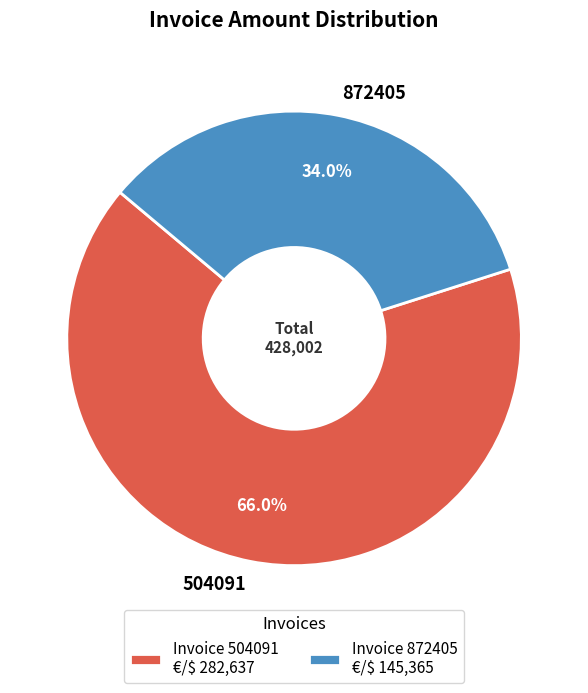

What percentage is NOT represented by 504091?

34.0%